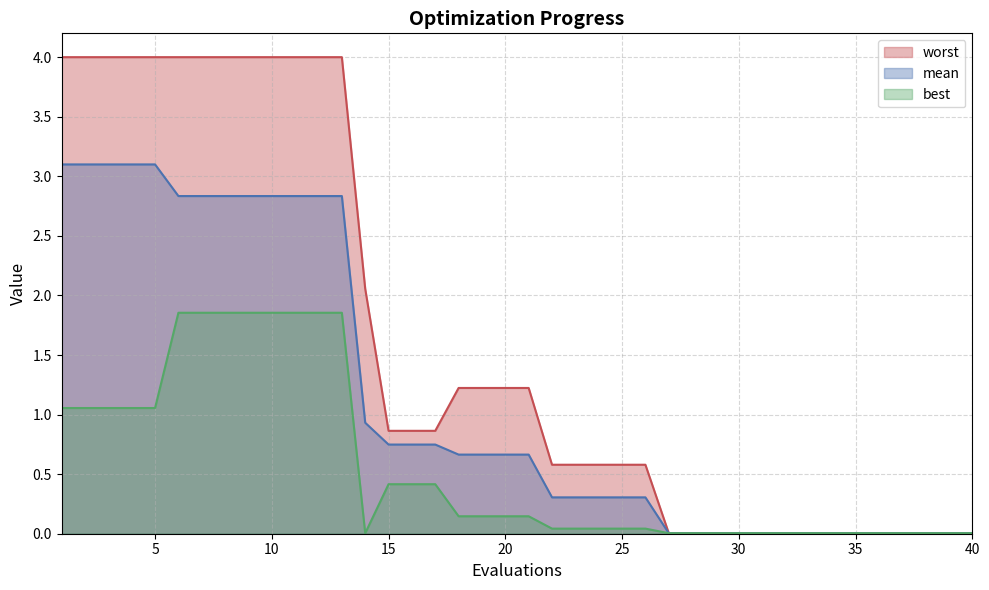

Reading left to right, extract all data points from this chart.

mean: 3.1	3.1	3.1	3.1	3.1	2.8	2.8	2.8	2.8	2.8	2.8	2.8	2.8	0.9	0.7	0.7	0.7	0.7	0.7	0.7	0.7	0.3	0.3	0.3	0.3	0.3	0.0	0.0	0.0	0.0	0.0	0.0	0.0	0.0	0.0	0.0	0.0	0.0	0.0	0.0
best: 1.1	1.1	1.1	1.1	1.1	1.9	1.9	1.9	1.9	1.9	1.9	1.9	1.9	0.0	0.4	0.4	0.4	0.1	0.1	0.1	0.1	0.0	0.0	0.0	0.0	0.0	0.0	0.0	0.0	0.0	0.0	0.0	0.0	0.0	0.0	0.0	0.0	0.0	0.0	0.0
worst: 4.0	4.0	4.0	4.0	4.0	4.0	4.0	4.0	4.0	4.0	4.0	4.0	4.0	2.1	0.9	0.9	0.9	1.2	1.2	1.2	1.2	0.6	0.6	0.6	0.6	0.6	0.0	0.0	0.0	0.0	0.0	0.0	0.0	0.0	0.0	0.0	0.0	0.0	0.0	0.0